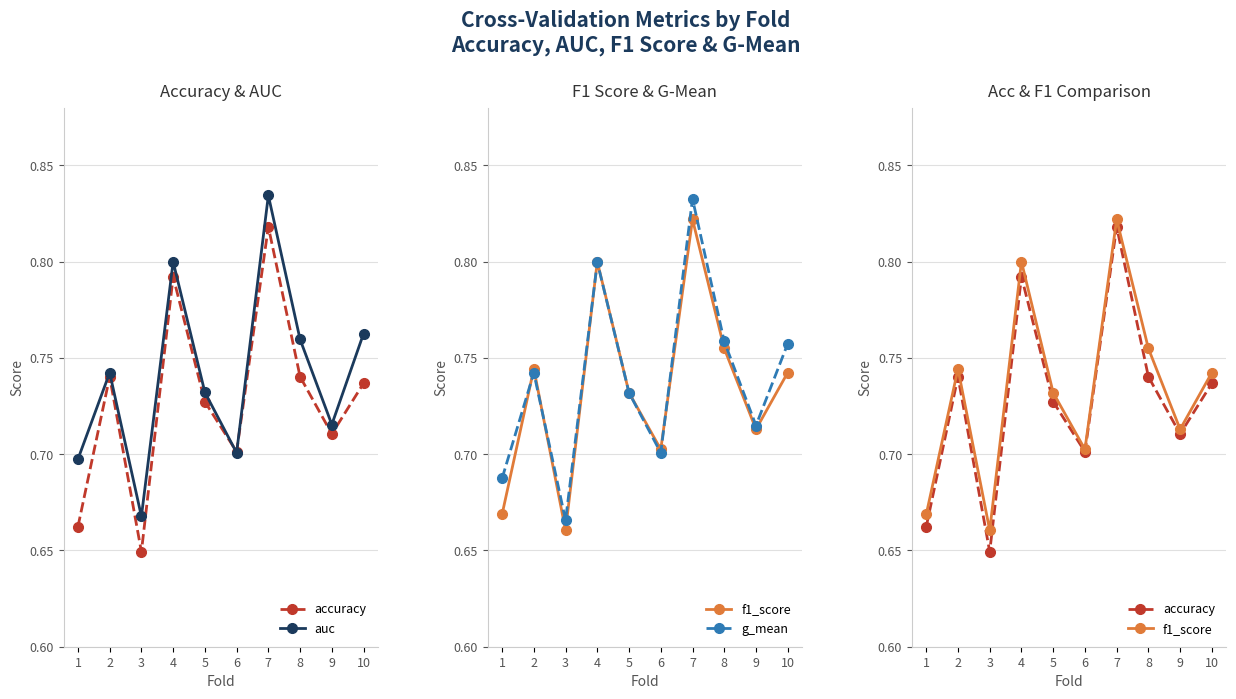

At how many categories does at least one series exceed 0?

10